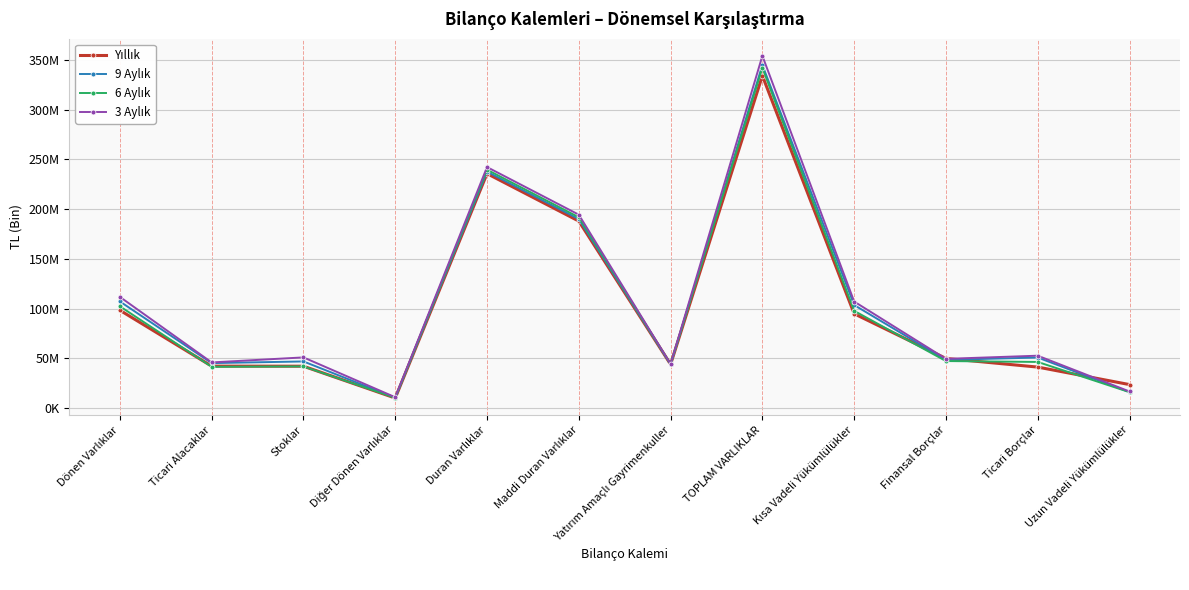

Which label corresponds to the largest value in the chart?

TOPLAM VARLIKLAR